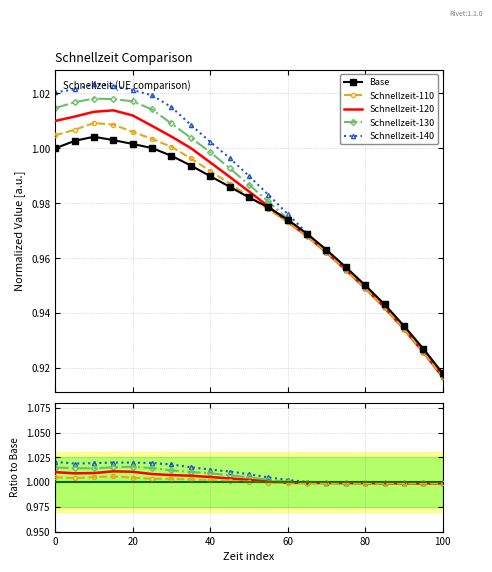

True or false: Base has more than 2 points higher than both neighbors.

False